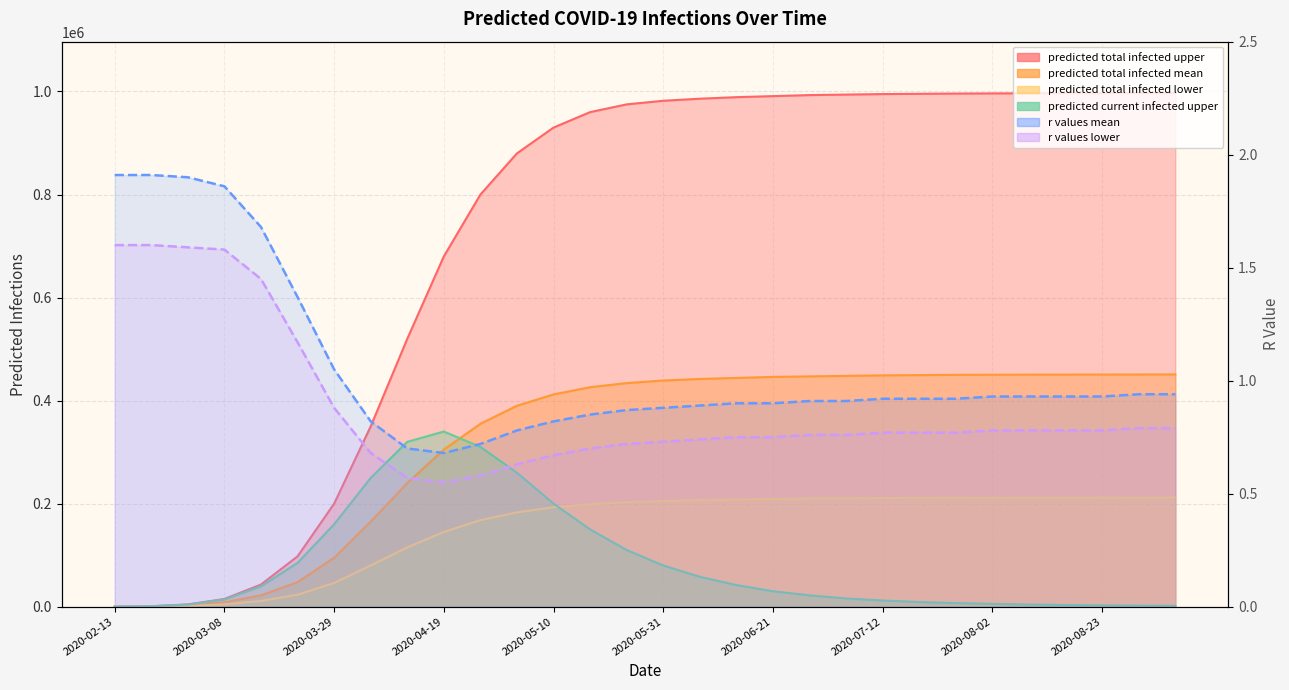

What is the difference between the maximum and minimum values in the r values mean series?

1.2